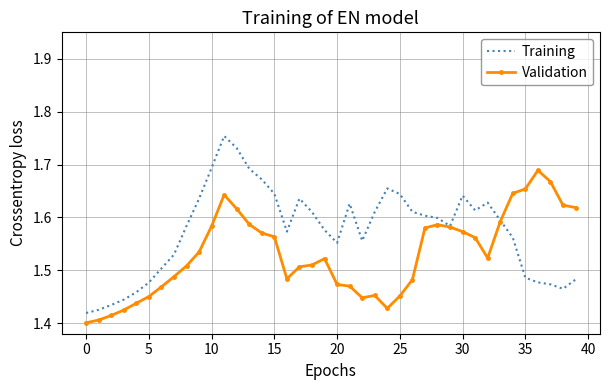

Which series has the largest range (max minus min)?

Training